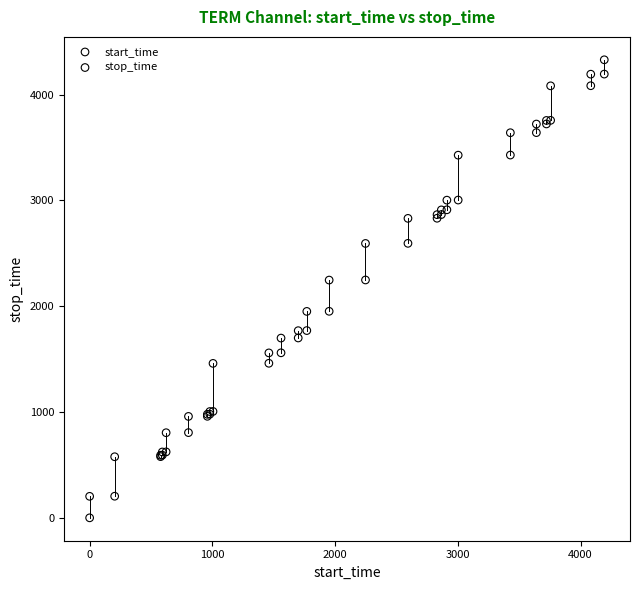

What is the X range (max minus min) for the scatter plot?

4192